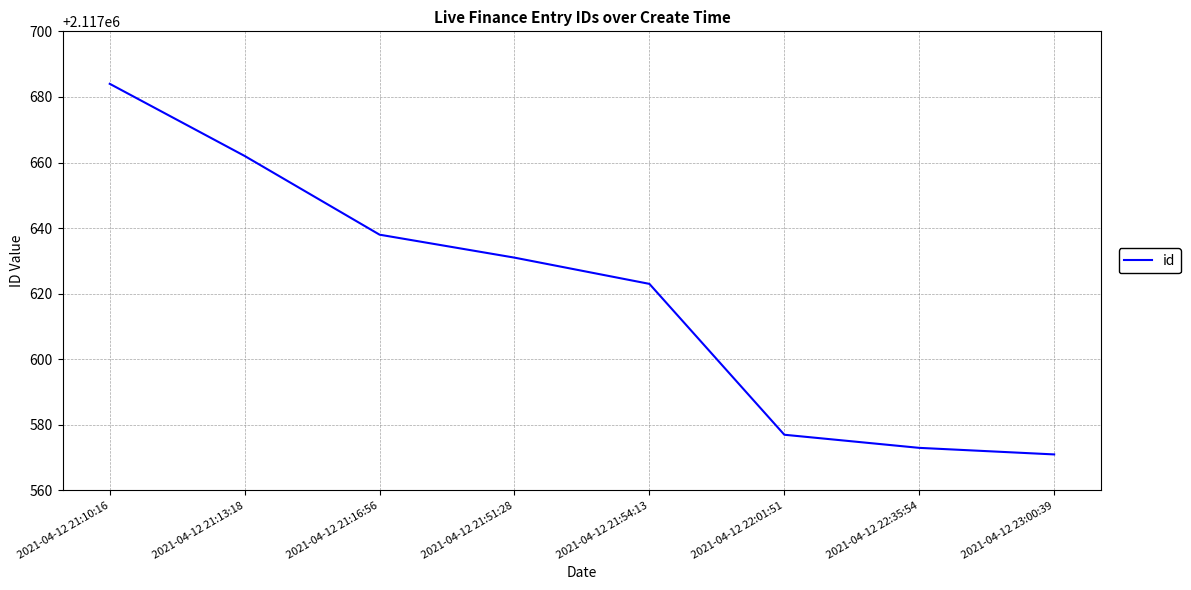

How many lines are shown in the chart?

1